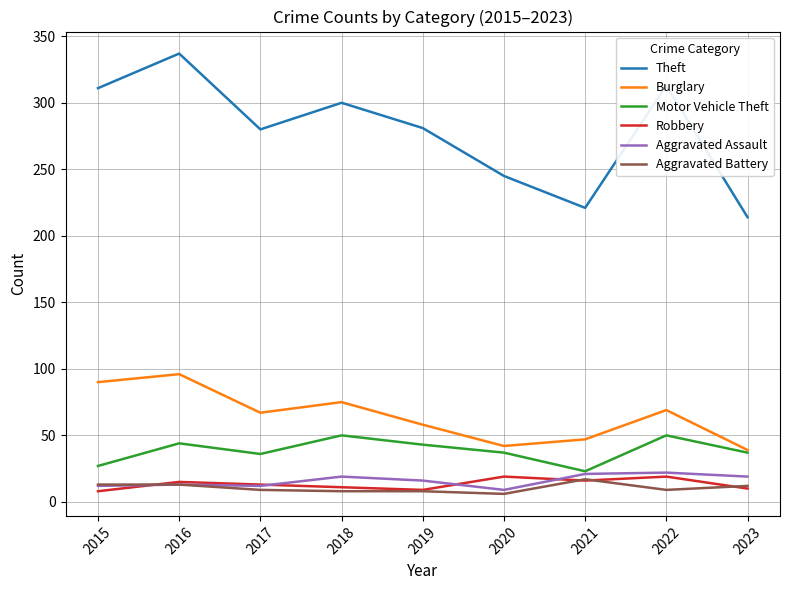

Is the value of Robbery at 2020 greater than the value of Aggravated Assault at 2022?

No